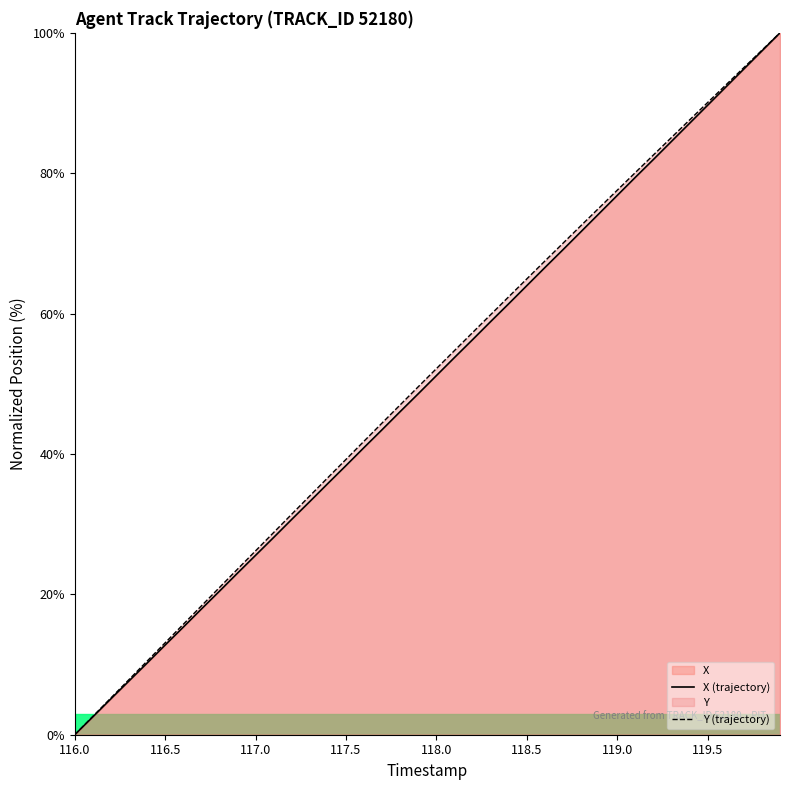

What is the average value of the X (trajectory) series?

49.9